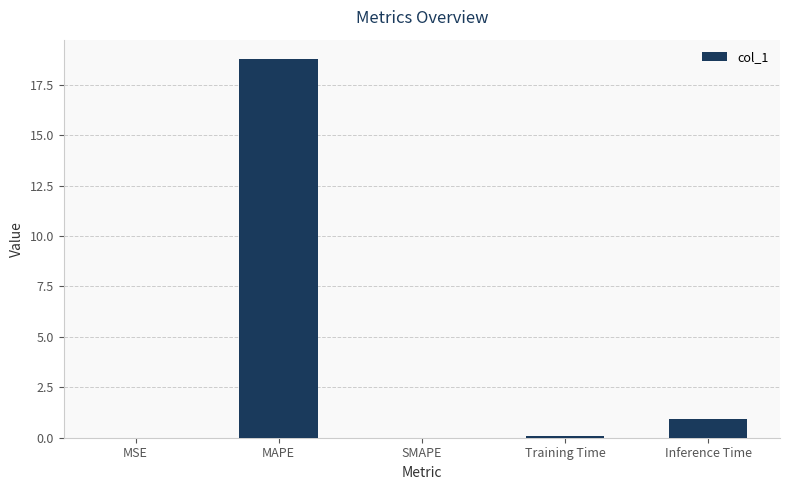

True or false: the data shows 7.5 at SMAPE.

False